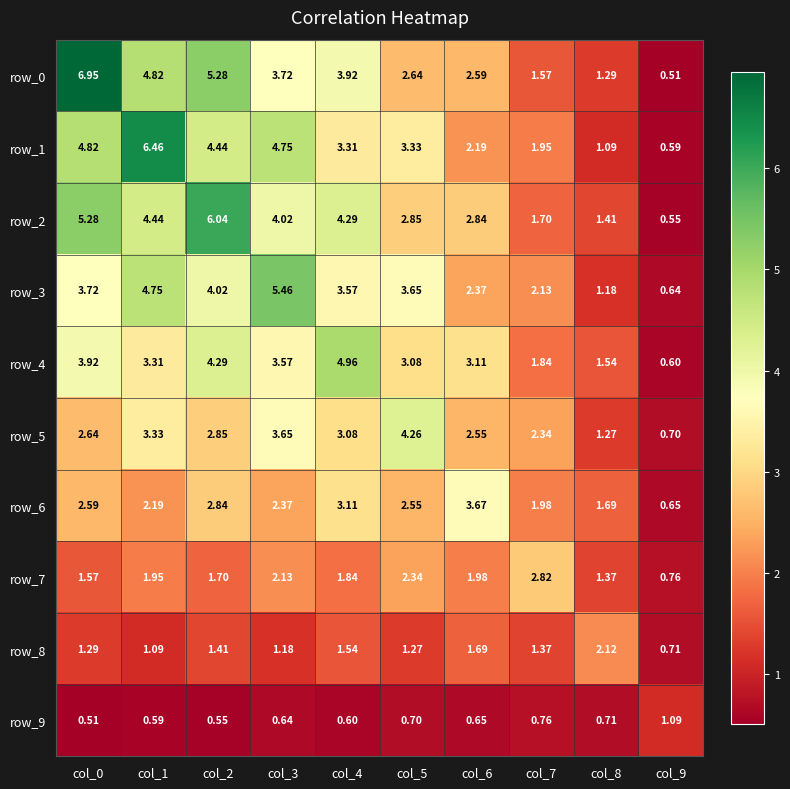

Rank the series at col_4 from highest to lowest value.

row_4, row_2, row_0, row_3, row_1, row_6, row_5, row_7, row_8, row_9